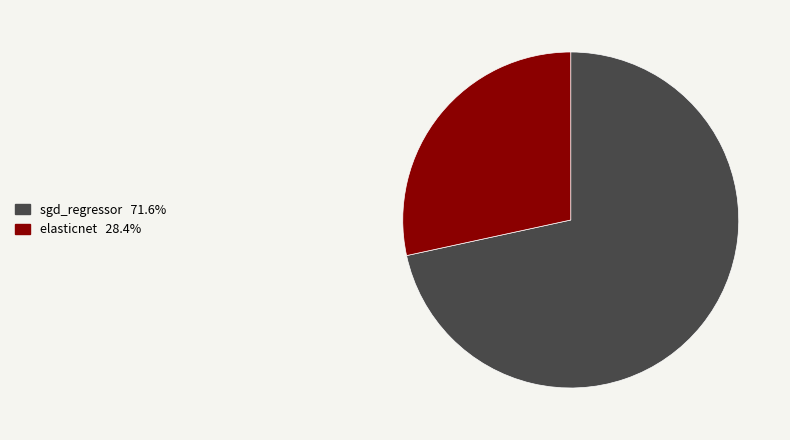

The sgd_regressor slice represents 72% of the pie. True or false?

True